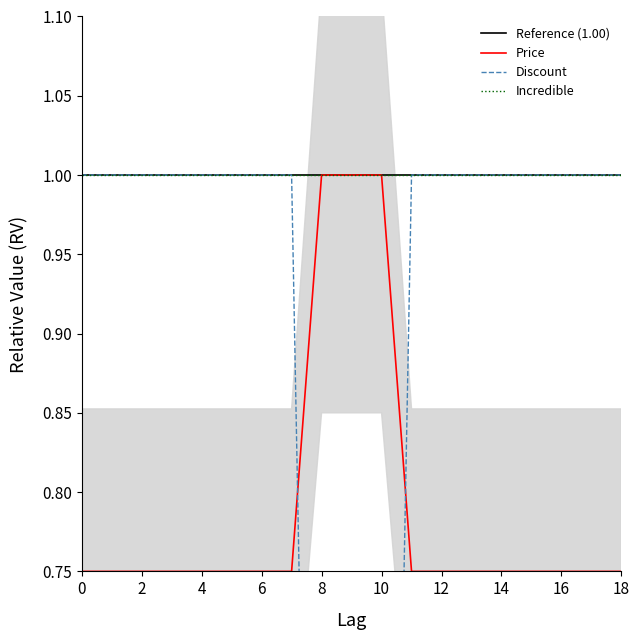

What is the maximum value for Price?

1.0